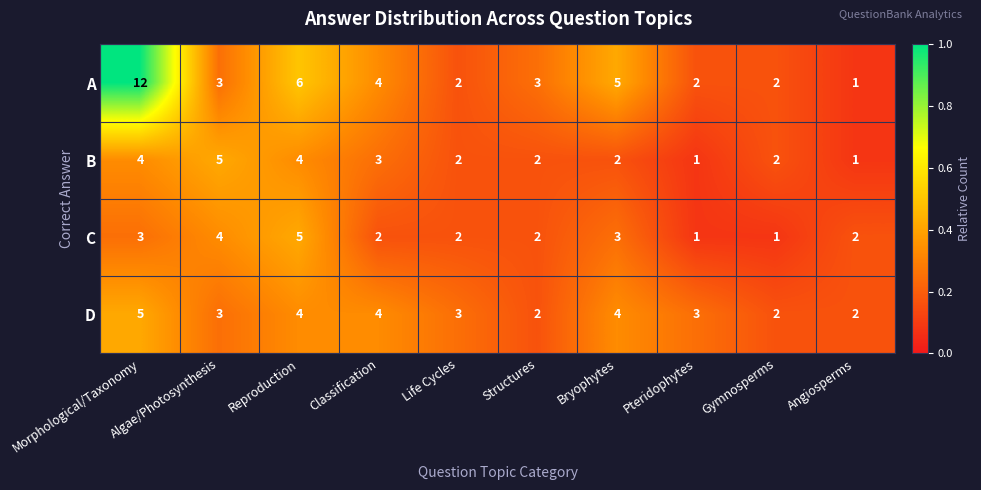

Which series has the widest spread of values?

A